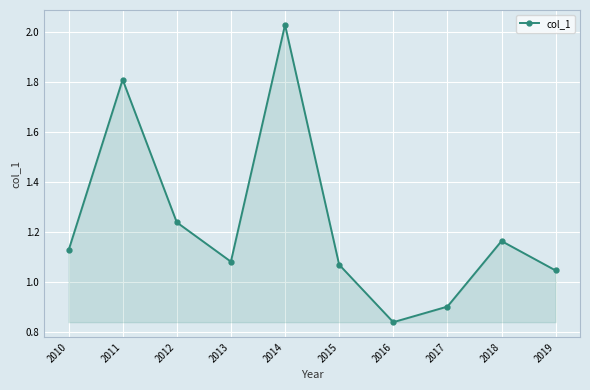

Which label corresponds to the largest value in the chart?

2014